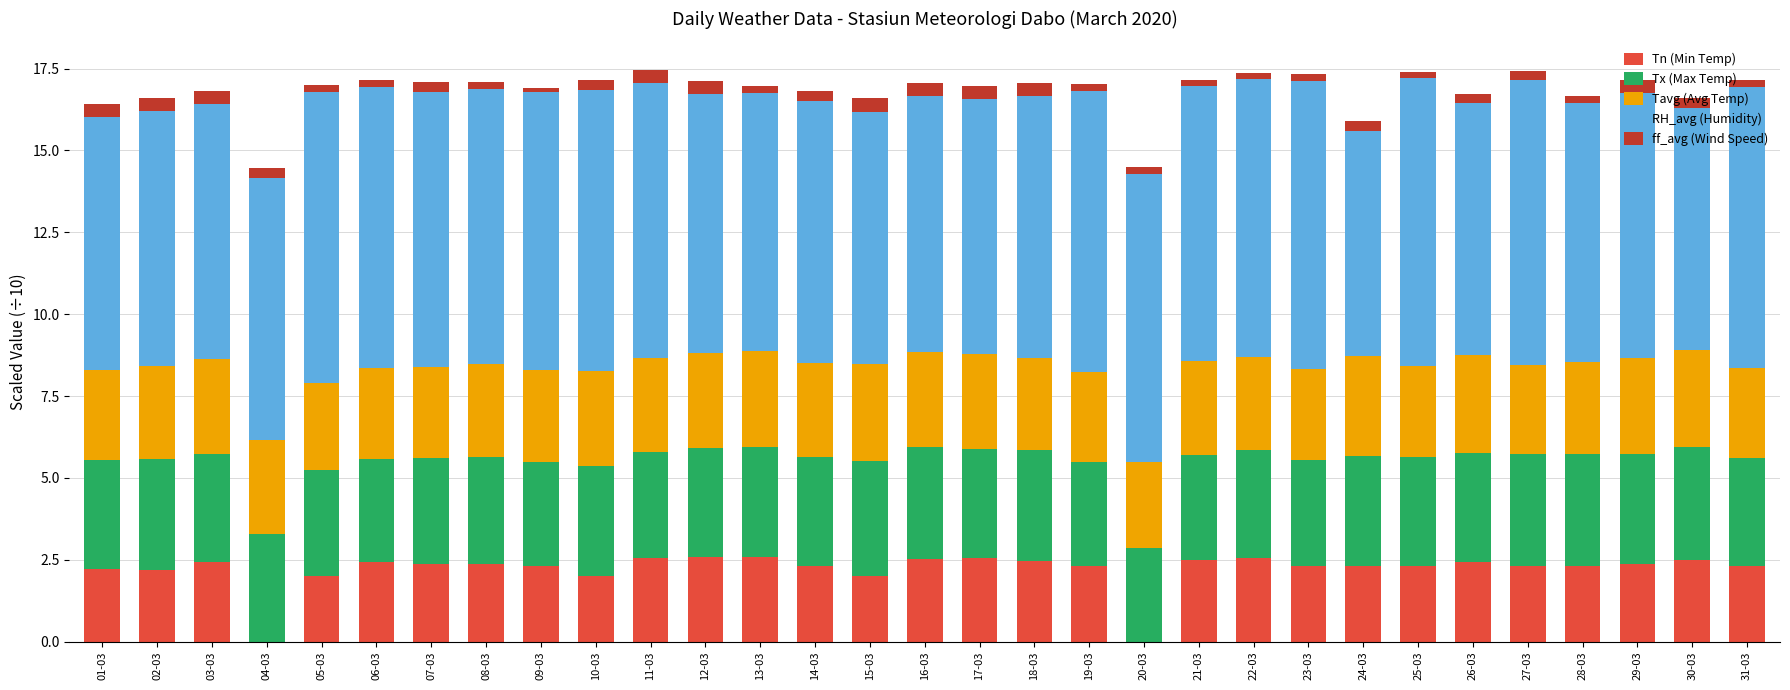

Does the chart contain stacked bars?

Yes